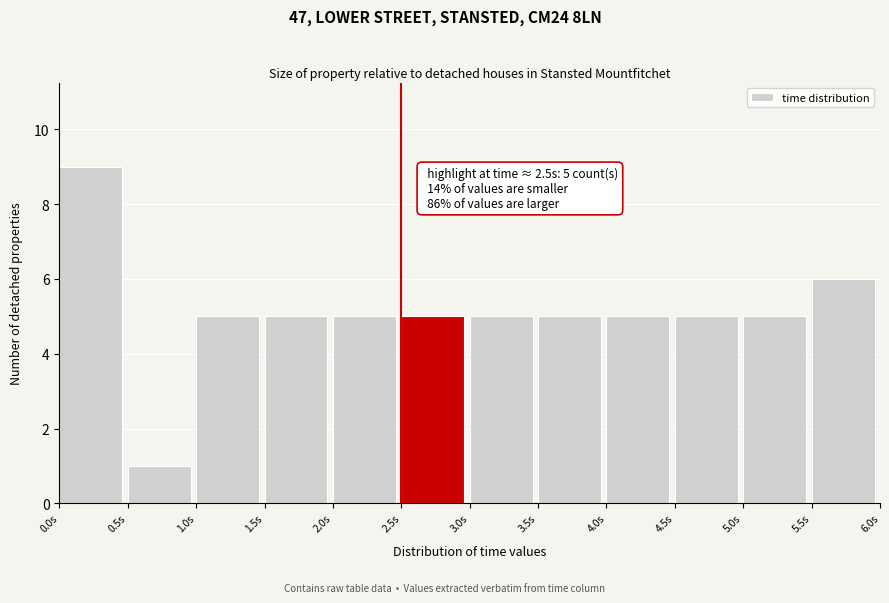

Over which range of the x-axis is the bar tallest?

0.0 to 0.5